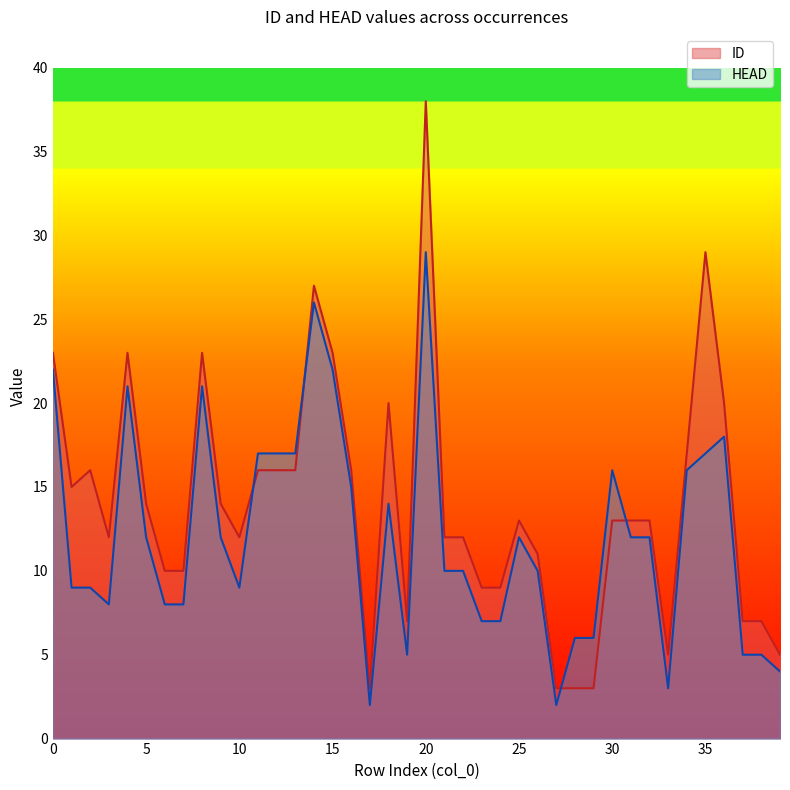

At which category is the sum across all series the highest?

20